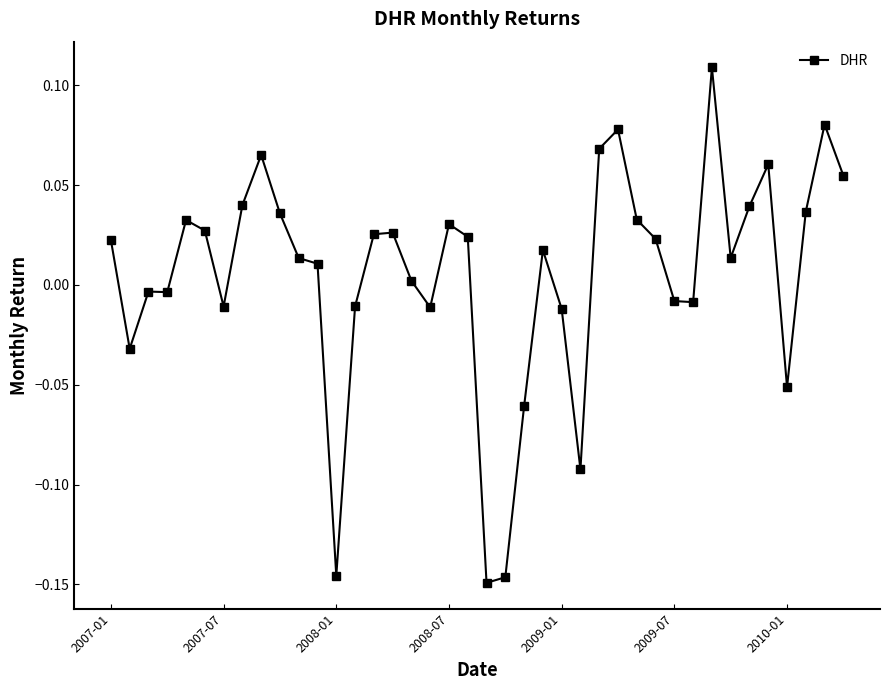

What is the difference between the maximum and minimum values?

0.3